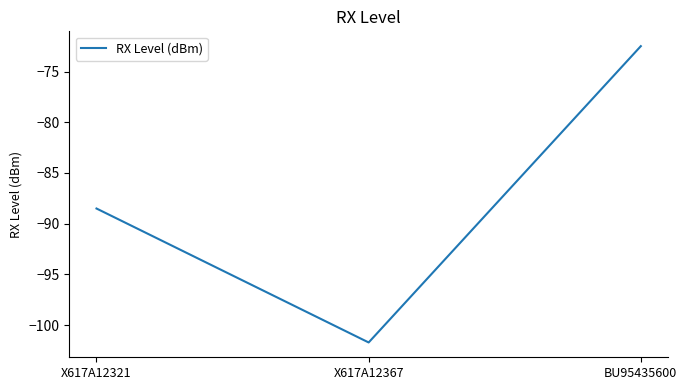

The value at BU95435600 is -116.2. True or false?

False